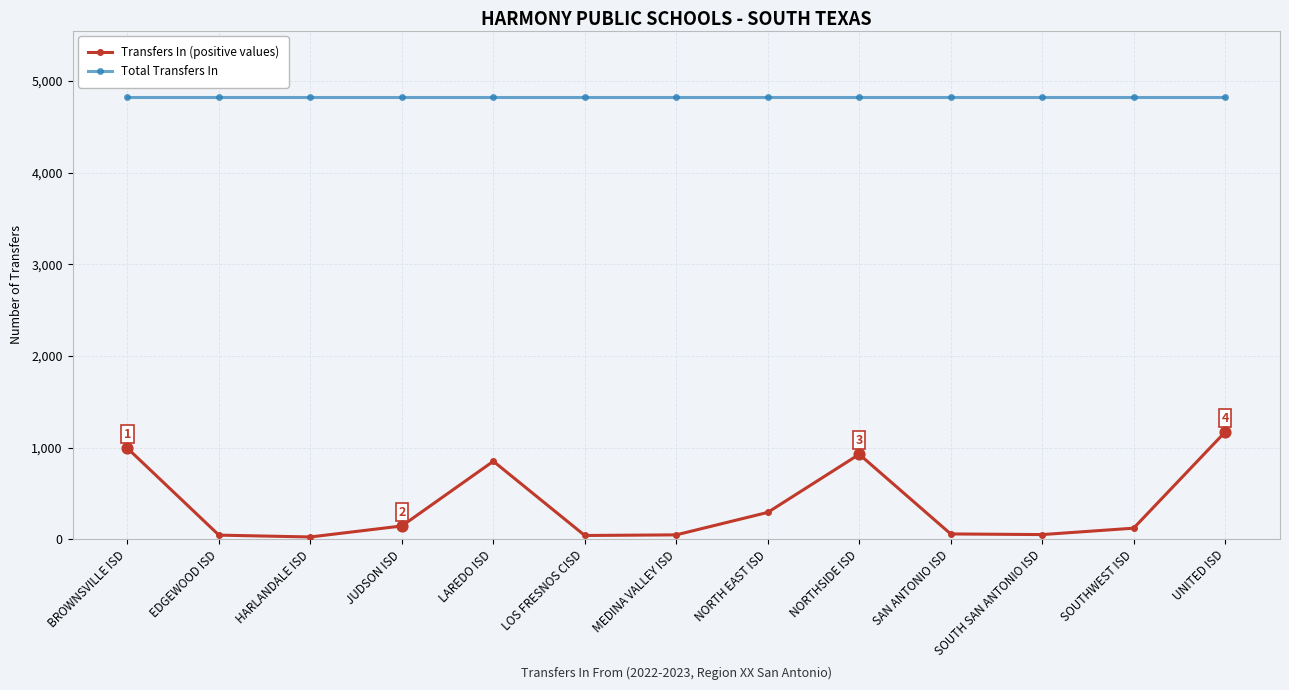

At which category is the sum across all series the highest?

UNITED ISD